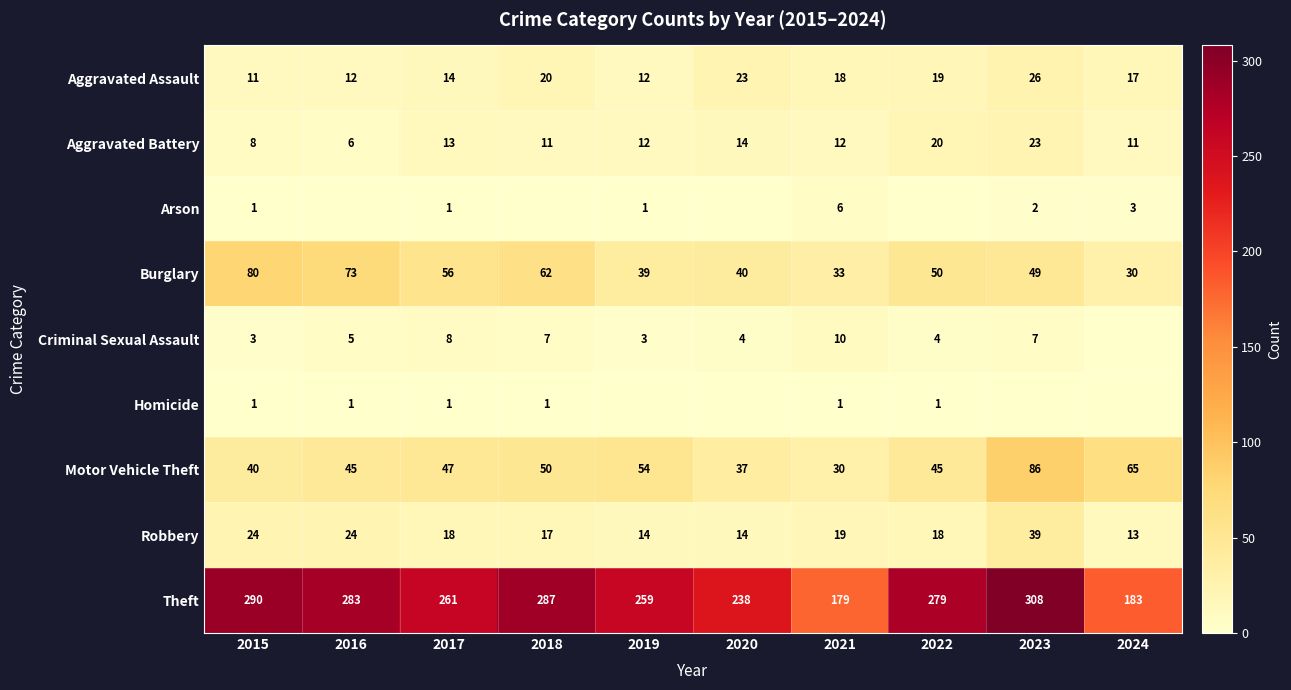

Where does the Aggravated Battery series first go above 12?

2017